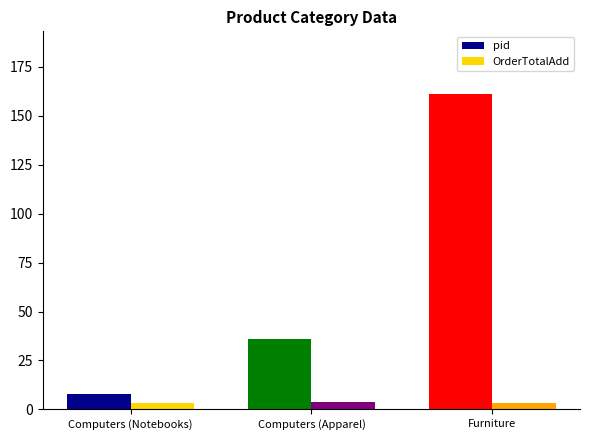

Reading left to right, what are all the values shown in this chart?

pid: Computers (Notebooks)=8	Computers (Apparel)=36	Furniture=161
OrderTotalAdd: Computers (Notebooks)=3	Computers (Apparel)=4	Furniture=3